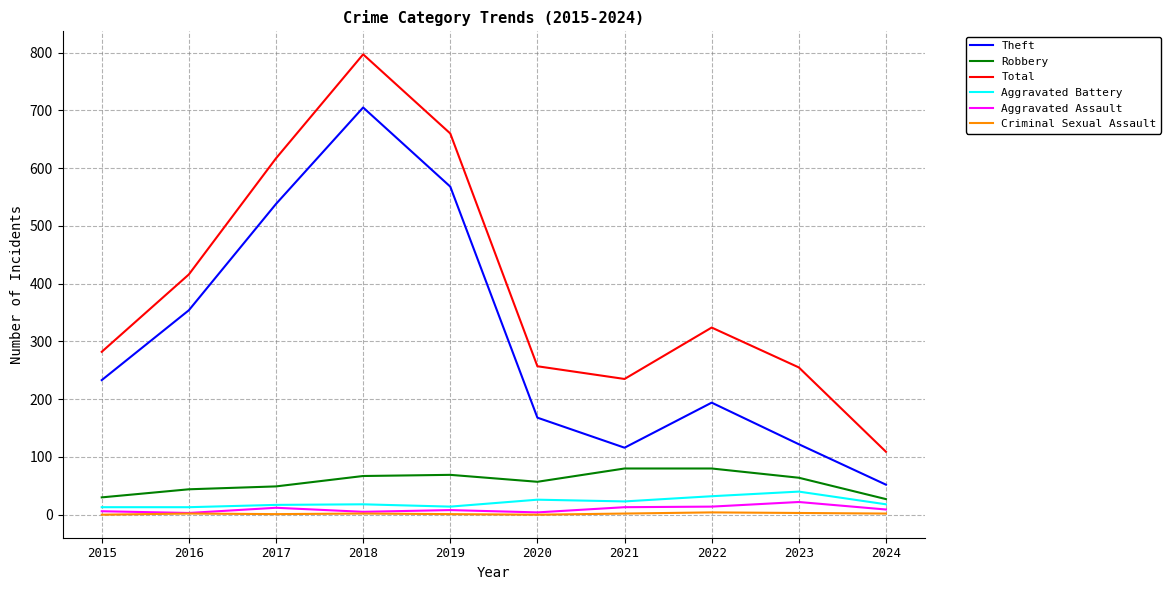

Which series has the largest total across all categories?

Total